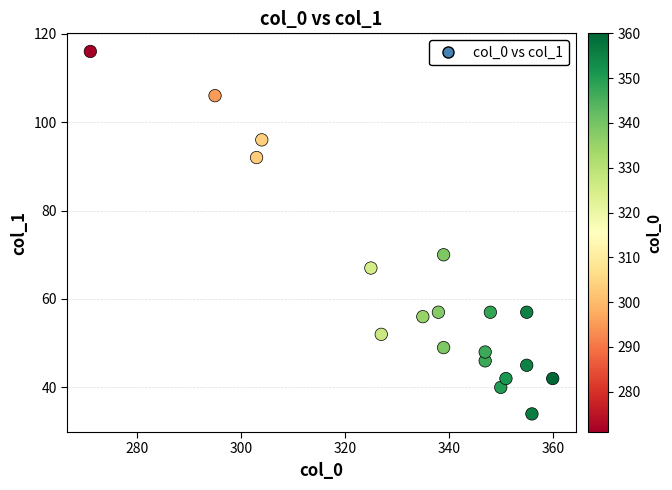

What is the range of X values (max minus min)?

89